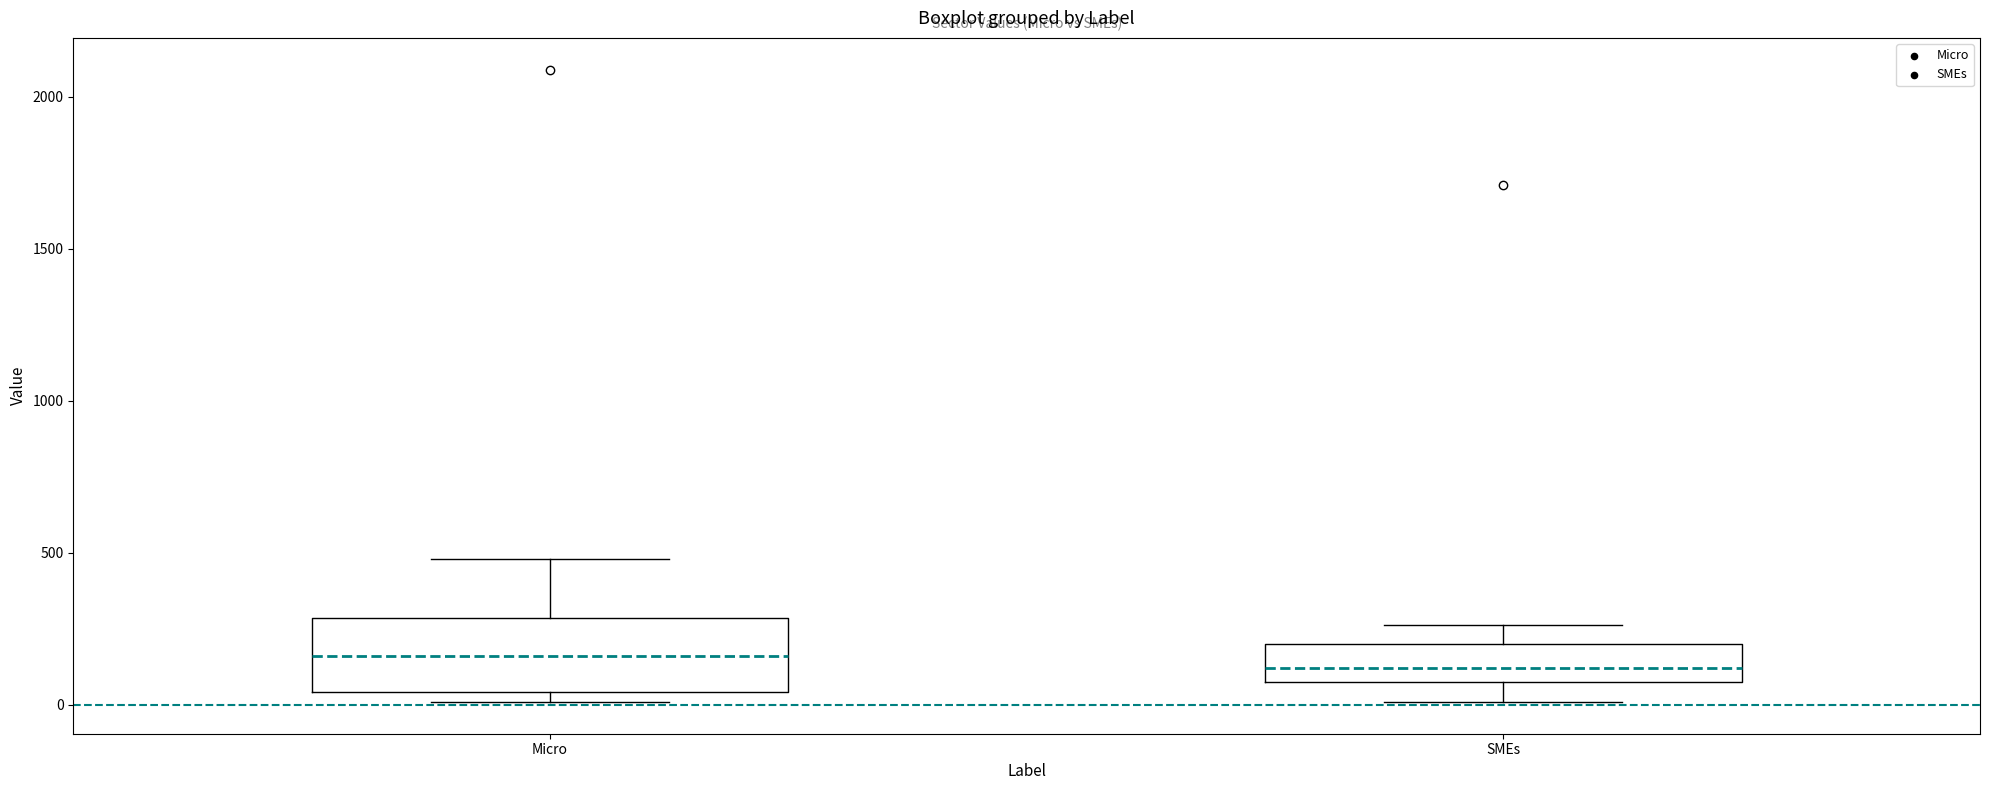

Comparing the boxes themselves (not the whiskers), which one is the tallest?

Micro